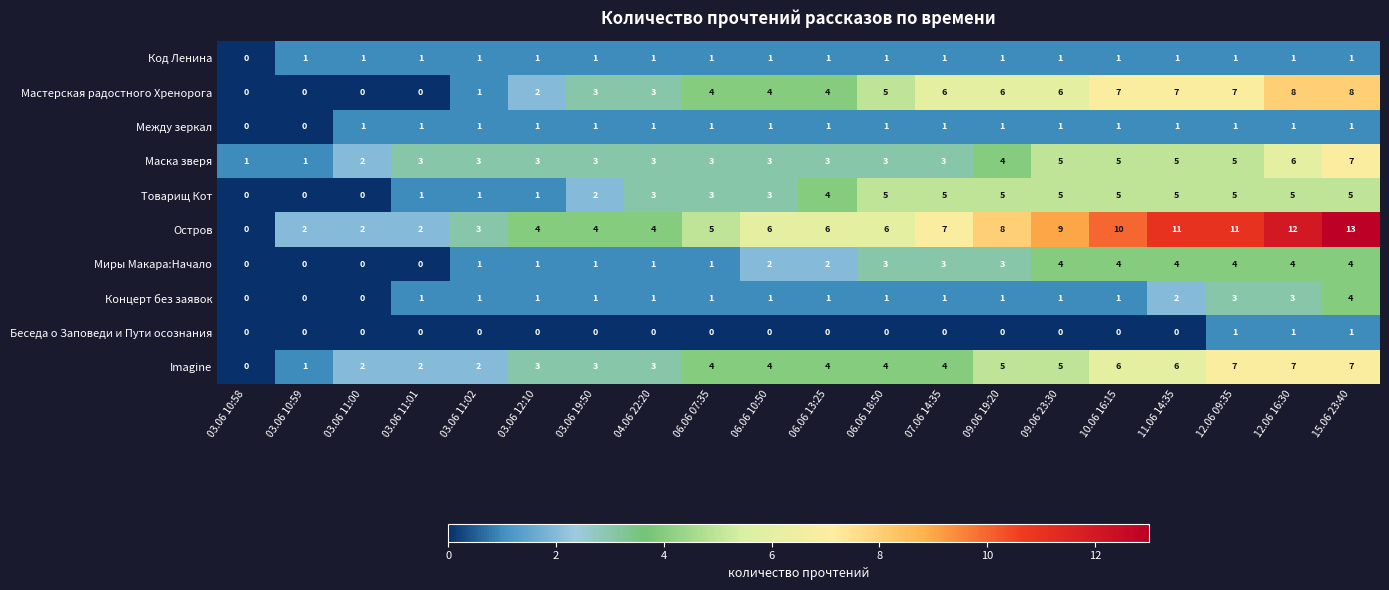

Which category has the highest value across all series?

15.06 23:40